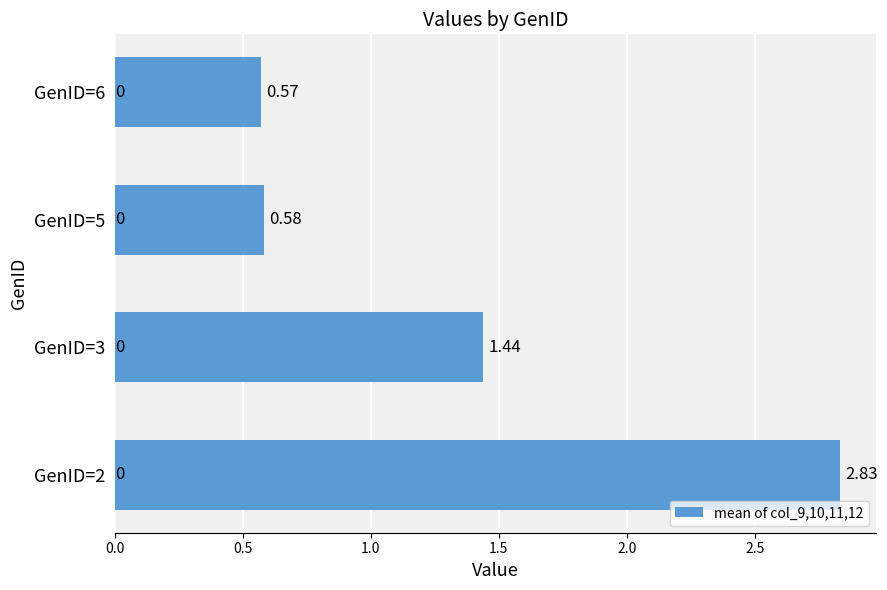

Between GenID=5 and GenID=2, which is larger?

GenID=2